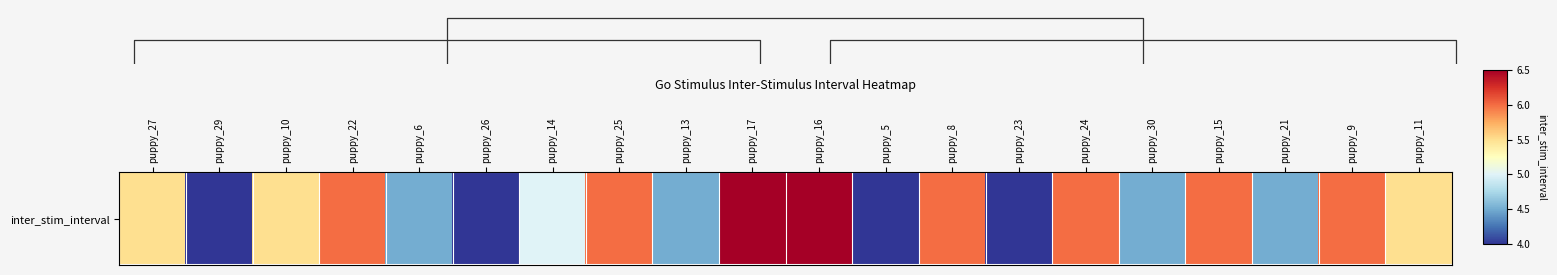

What is the smallest value displayed?

4.0